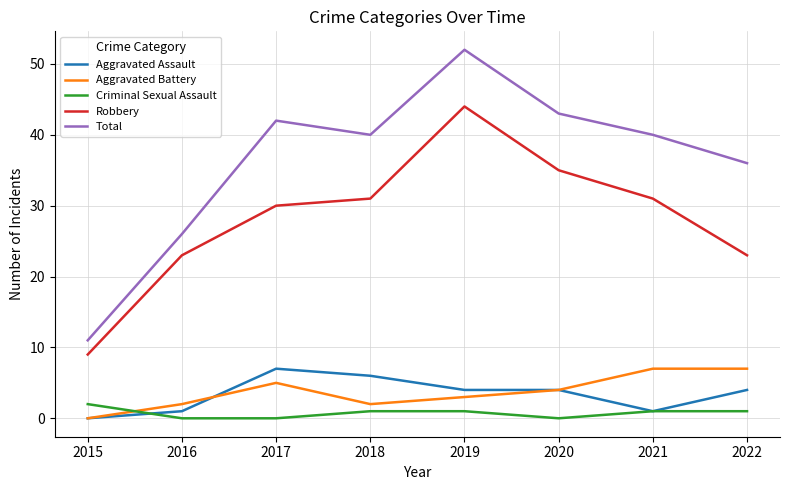

Does the chart display data point markers on the line(s)?

No